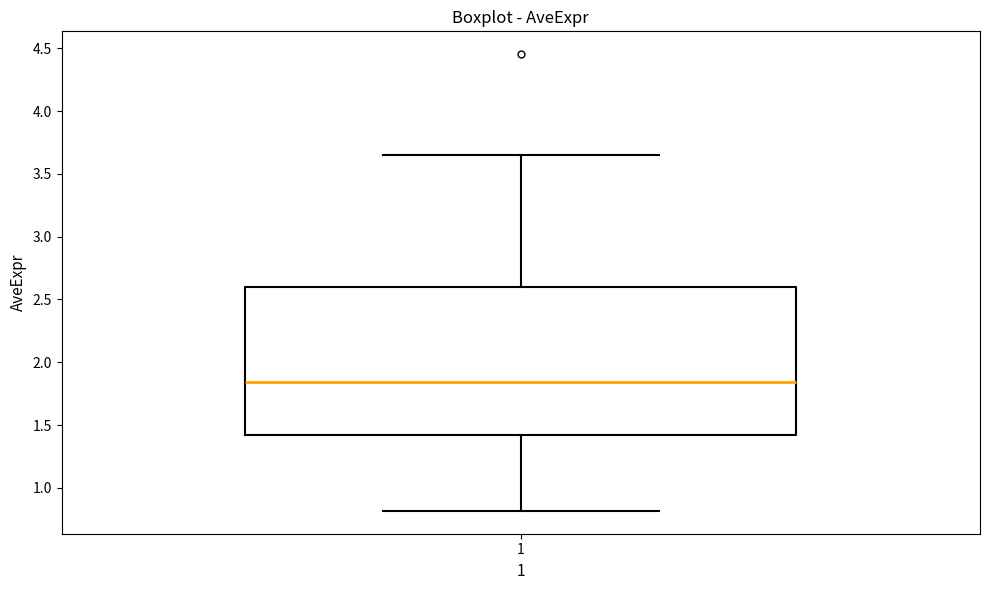

Transcribe this box plot: give where the median line is, the range the box spans, and where the two whiskers end, as read against the y-axis. The values are not printed on the chart, so give them approximately, as read against the axis.

median 1.85, box 1.40 to 2.60, whiskers 0.80 to 3.65